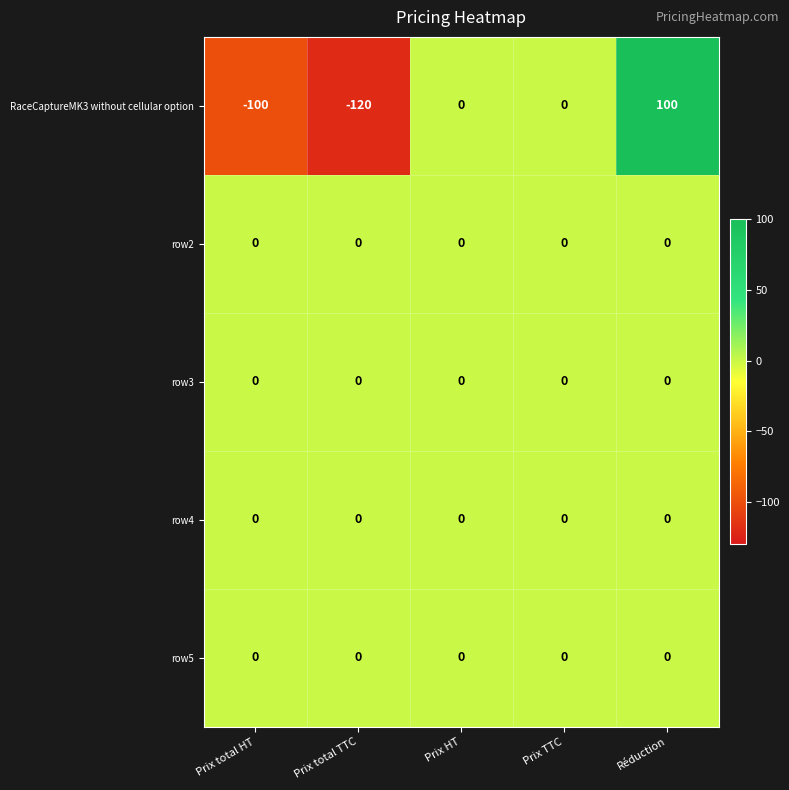

Which series changed the most between Prix total TTC and Prix HT?

RaceCaptureMK3 without cellular option